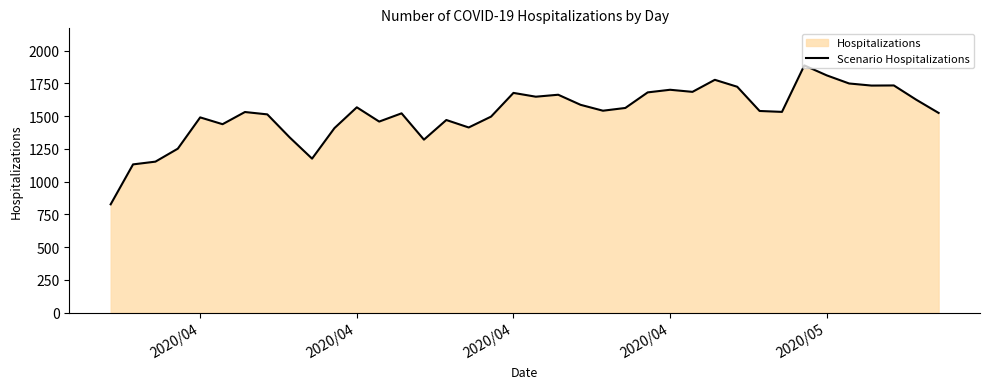

What is the average value?

1524